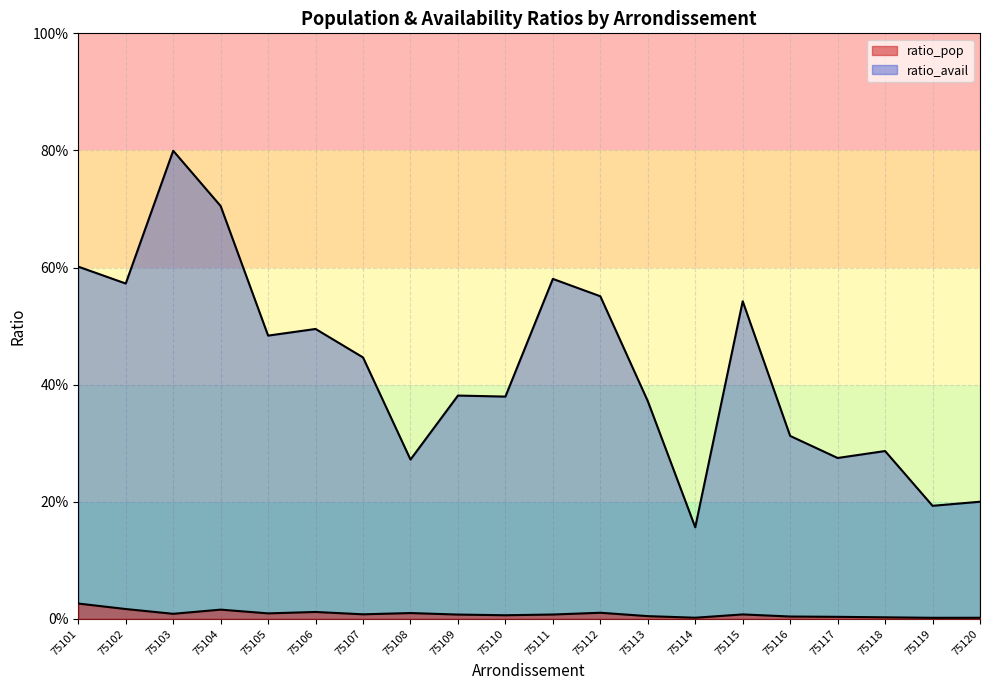

Reading right to left, what are all the values shown in this chart?

ratio_pop: 75120=0.0	75119=0.0	75118=0.0	75117=0.0	75116=0.0	75115=0.0	75114=0.0	75113=0.0	75112=0.0	75111=0.0	75110=0.0	75109=0.0	75108=0.0	75107=0.0	75106=0.0	75105=0.0	75104=0.0	75103=0.0	75102=0.0	75101=0.0
ratio_avail: 75120=0.2	75119=0.2	75118=0.3	75117=0.3	75116=0.3	75115=0.5	75114=0.2	75113=0.4	75112=0.6	75111=0.6	75110=0.4	75109=0.4	75108=0.3	75107=0.4	75106=0.5	75105=0.5	75104=0.7	75103=0.8	75102=0.6	75101=0.6